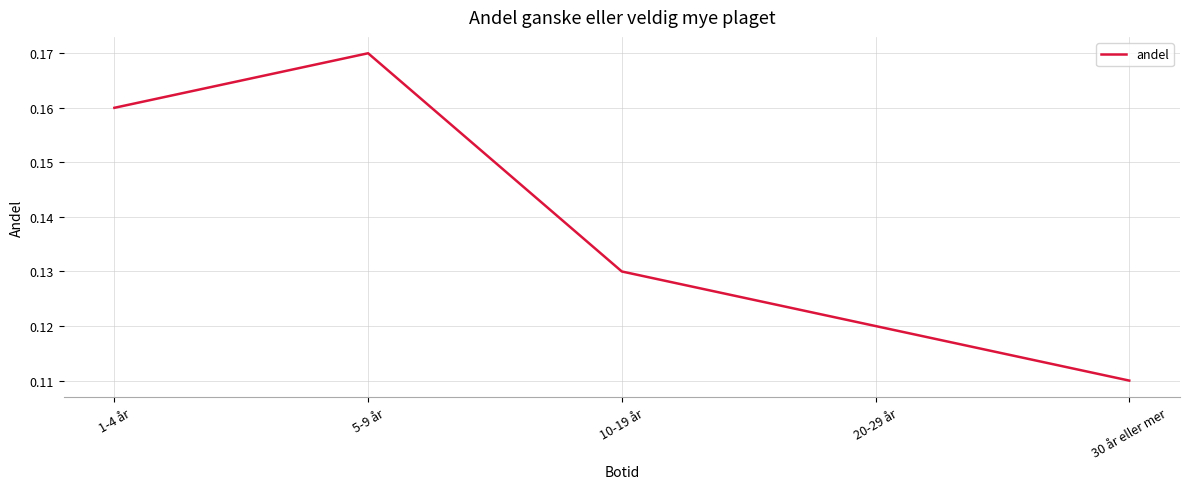

List the labels in order of value, smallest first.

30 år eller mer, 20-29 år, 10-19 år, 1-4 år, 5-9 år